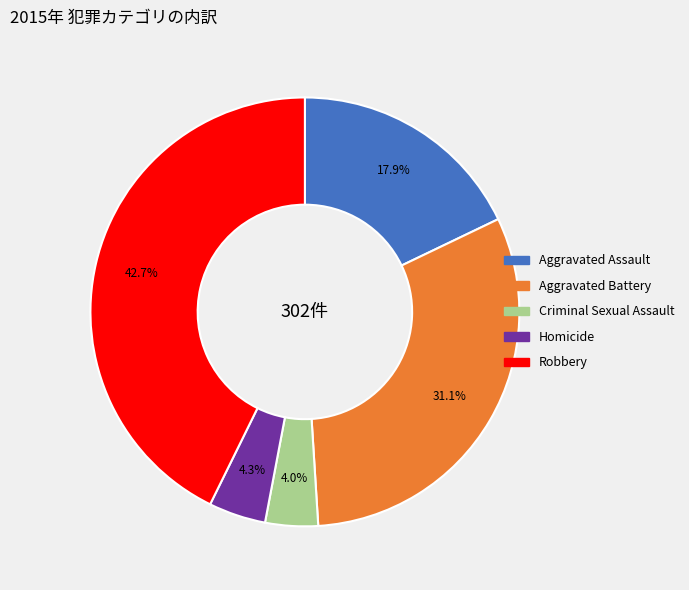

To the nearest percent, what is the average slice percentage?

20%